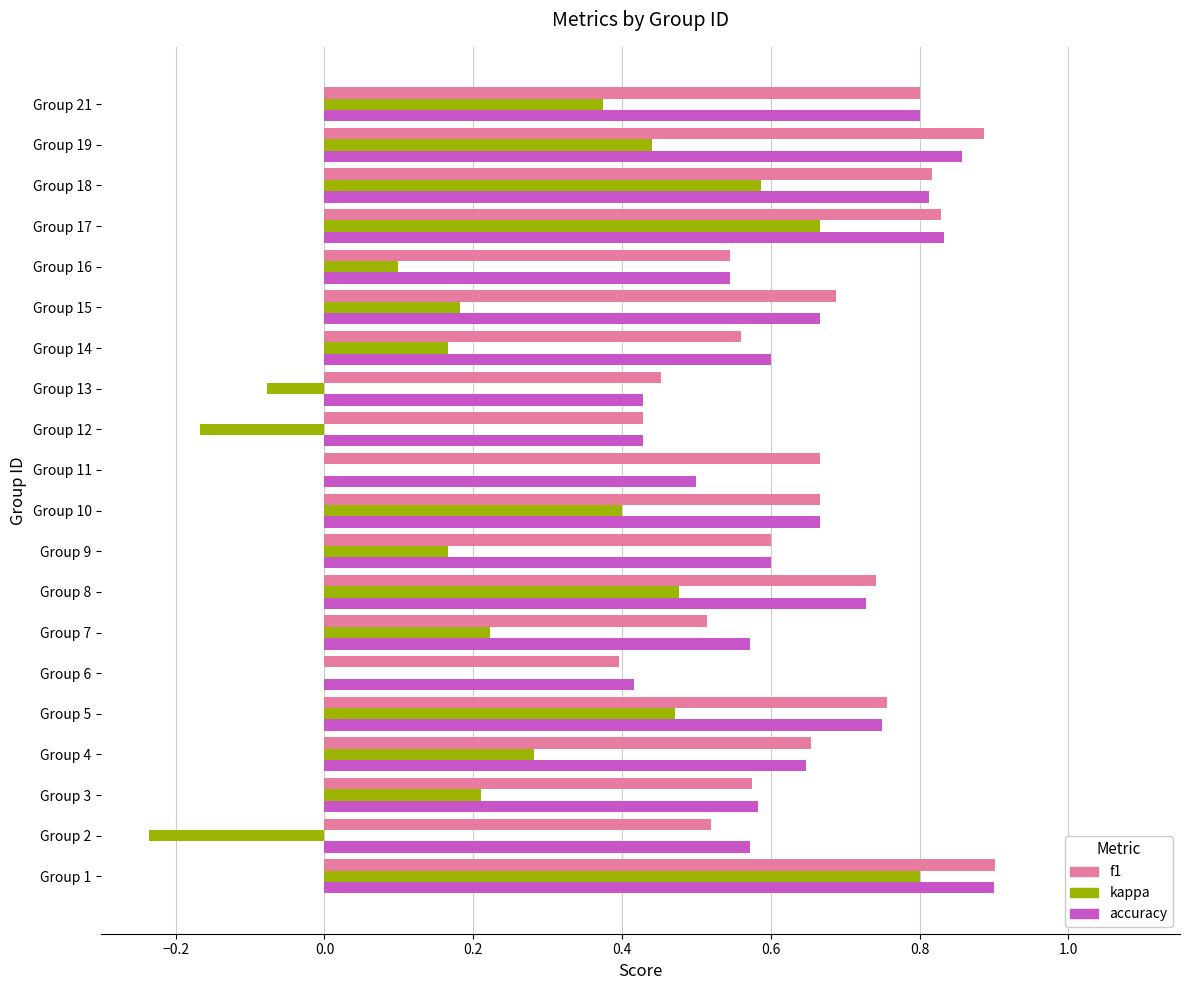

What are all the series names shown in the legend?

f1, kappa, accuracy